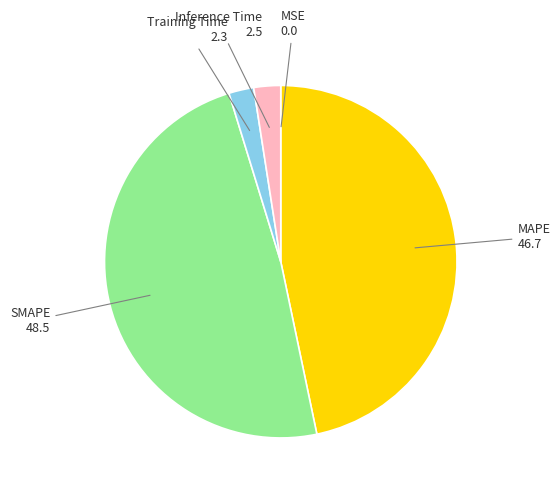

Is there any slice that represents more than half of the pie?

No